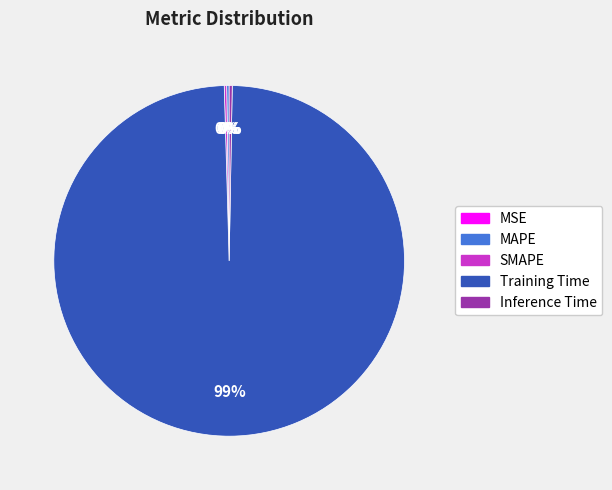

Which category has the biggest portion of the pie?

Training Time